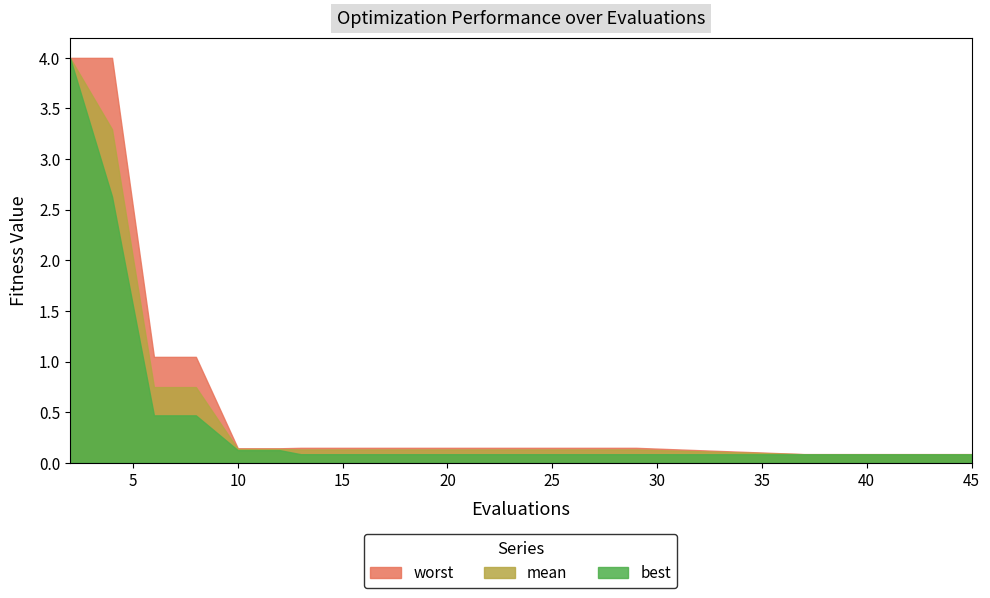

What is the average value of the best series?

0.4